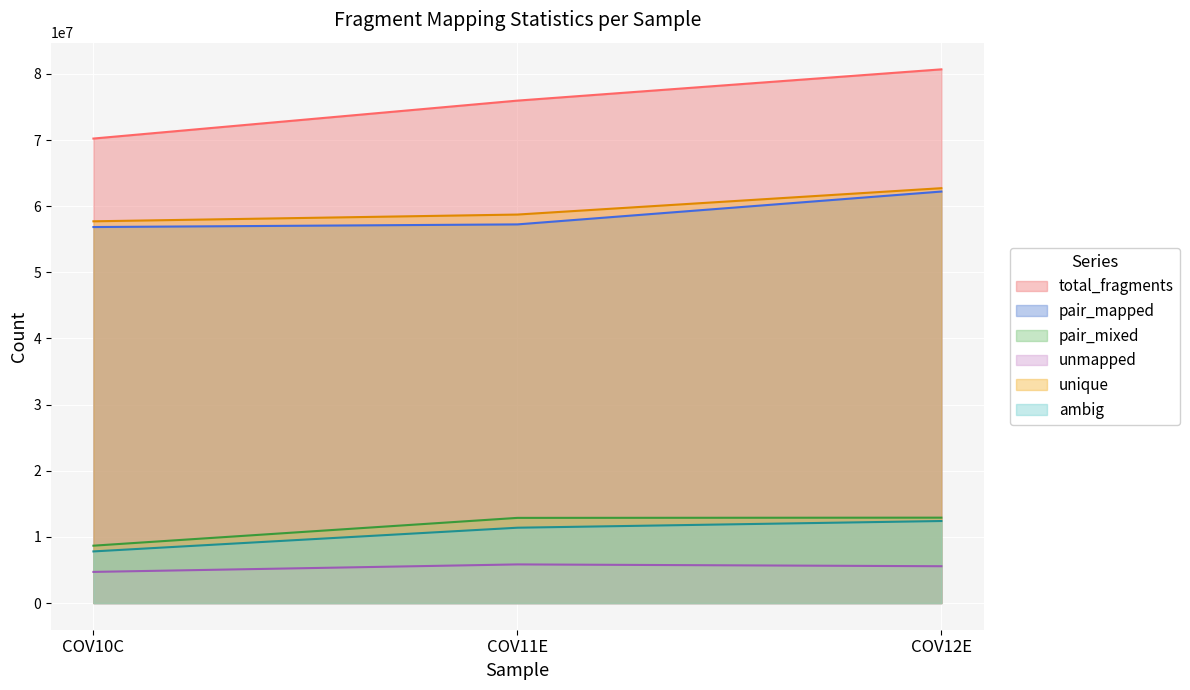

What is the difference between the maximum and minimum values in the unmapped series?

1132799